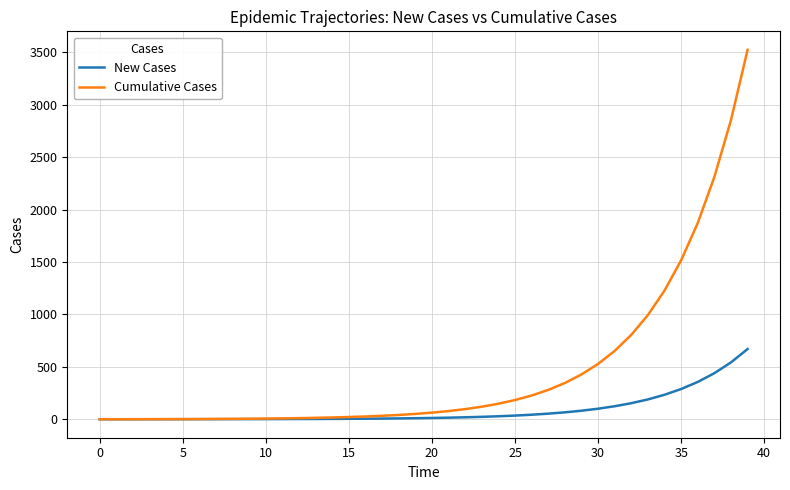

At how many categories does at least one series exceed 1572?

4